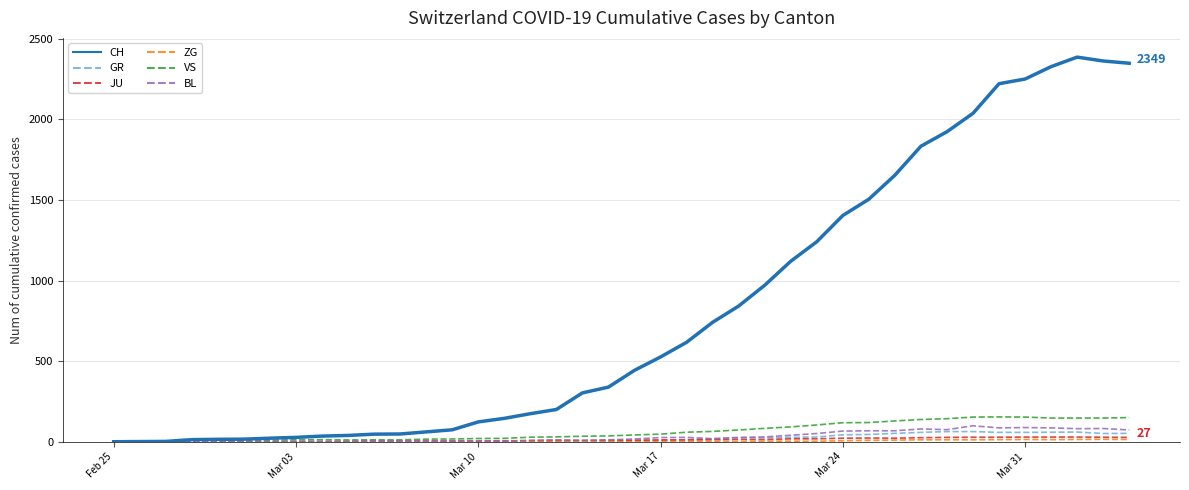

What is the maximum value shown in the chart?

2387